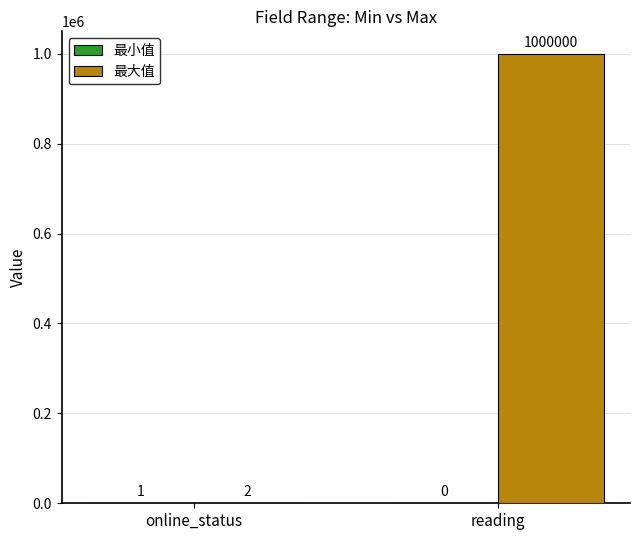

What is the total value across all series at online_status?

3